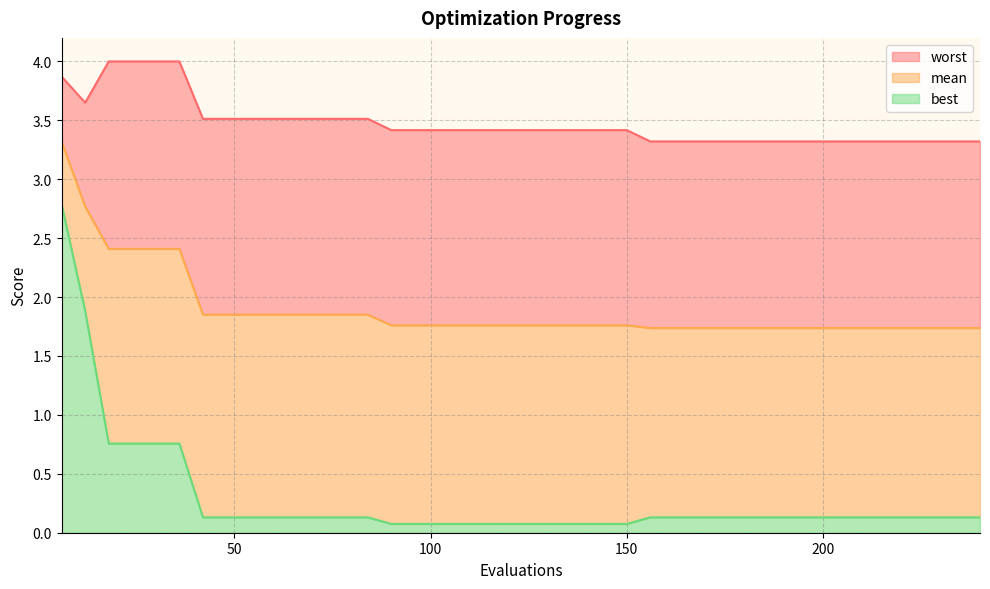

Is it true that worst equals 6.0 at 48?

False